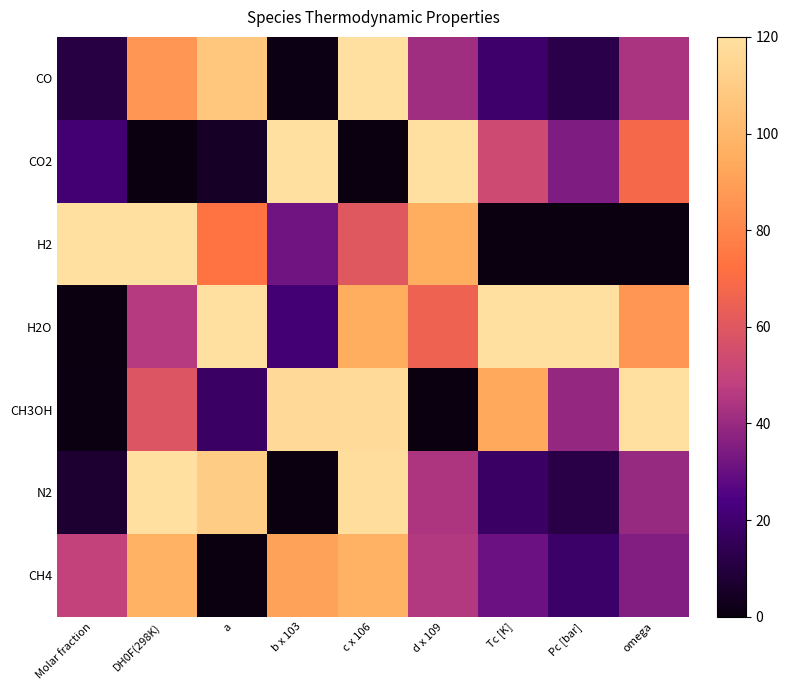

Reading left to right, what are all the values shown in this chart?

CO: Molar fraction=11.2	DH0F(298K)=86.3	a=107.3	b x 103=1.0	c x 106=120.0	d x 109=41.5	Tc [K]=19.5	Pc [bar]=12.6	omega=43.7
CO2: Molar fraction=21.1	DH0F(298K)=0.0	a=5.0	b x 103=120.0	c x 106=0.0	d x 109=120.0	Tc [K]=53.0	Pc [bar]=35.1	omega=68.4
H2: Molar fraction=120.0	DH0F(298K)=120.0	a=72.9	b x 103=31.5	c x 106=60.4	d x 109=95.0	Tc [K]=0.0	Pc [bar]=0.0	omega=0.0
H2O: Molar fraction=0.0	DH0F(298K)=46.3	a=120.0	b x 103=21.4	c x 106=95.2	d x 109=65.5	Tc [K]=120.0	Pc [bar]=120.0	omega=86.3
CH3OH: Molar fraction=0.7	DH0F(298K)=58.7	a=17.9	b x 103=116.5	c x 106=117.1	d x 109=0.0	Tc [K]=93.7	Pc [bar]=39.2	omega=120.0
N2: Molar fraction=7.1	DH0F(298K)=120.0	a=109.9	b x 103=0.0	c x 106=118.4	d x 109=44.2	Tc [K]=18.2	Pc [bar]=12.0	omega=39.7
CH4: Molar fraction=49.6	DH0F(298K)=97.2	a=0.0	b x 103=90.6	c x 106=97.2	d x 109=45.1	Tc [K]=30.8	Pc [bar]=19.0	omega=35.3